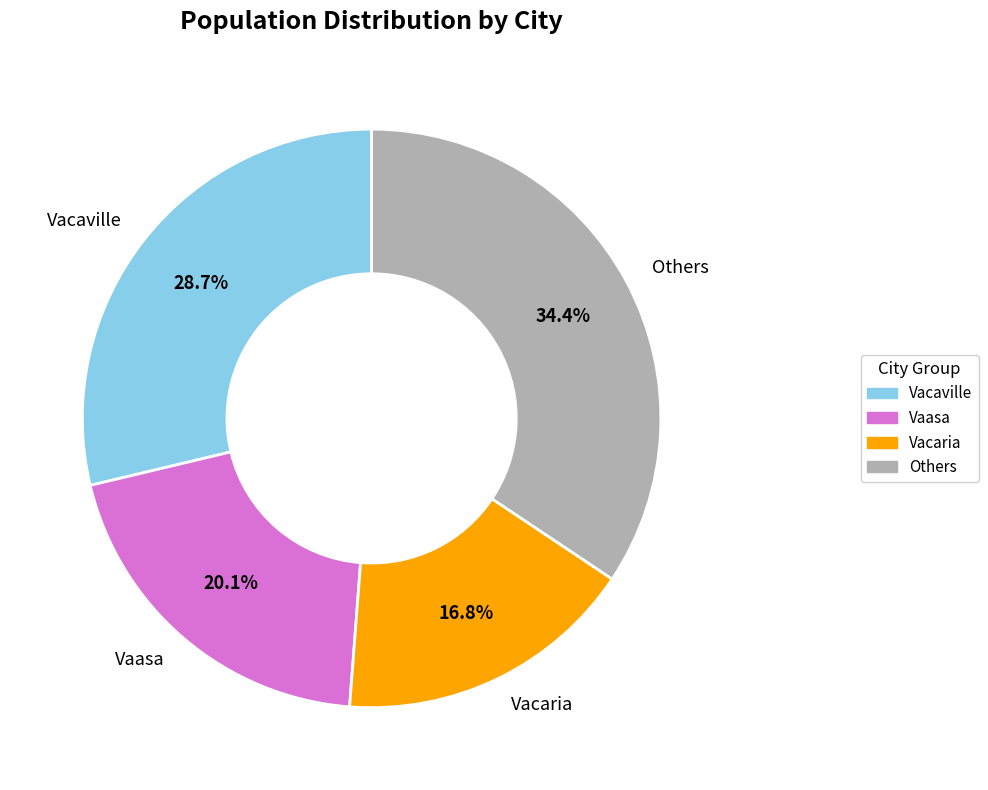

Rank the categories by value from lowest to highest.

Vacaria, Vaasa, Vacaville, Others